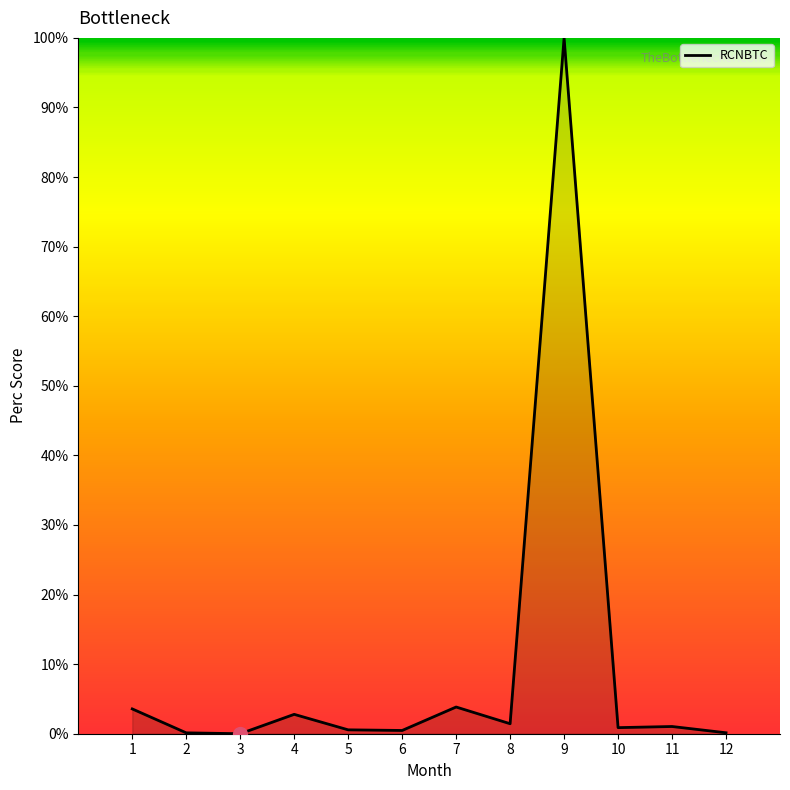

Which label corresponds to the largest value in the chart?

9